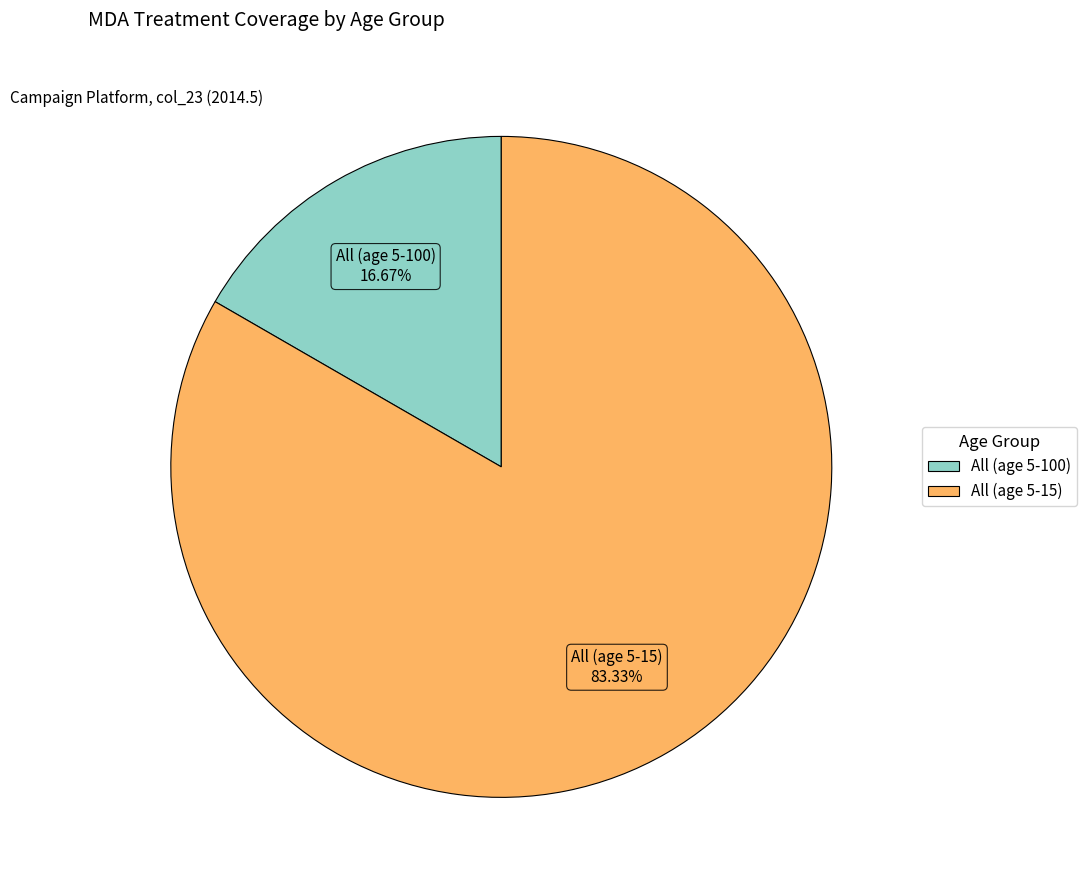

What is the majority slice?

All (age 5-15)